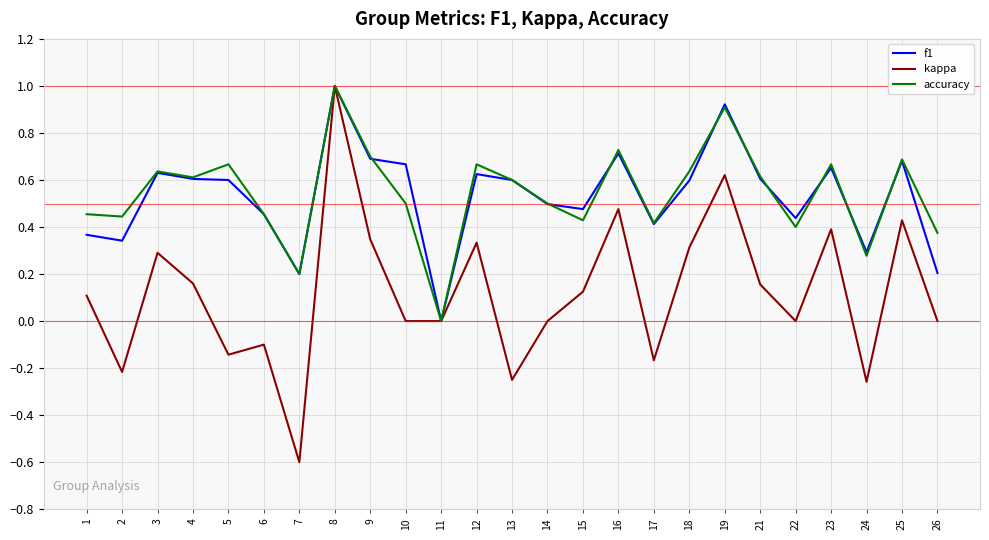

At which category is the sum across all series the highest?

8